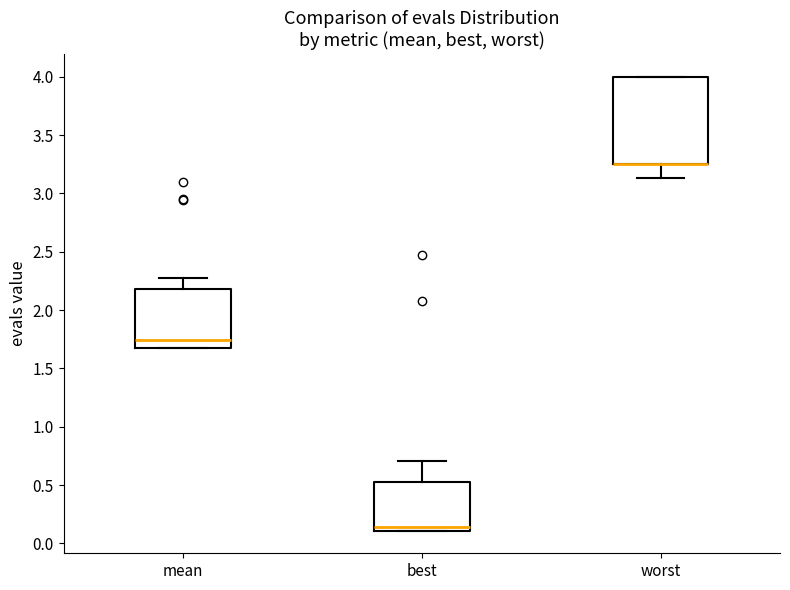

Where is the upper edge of the box for best on the y-axis? The values are not printed on the chart, so give them approximately, as read against the axis.

0.50